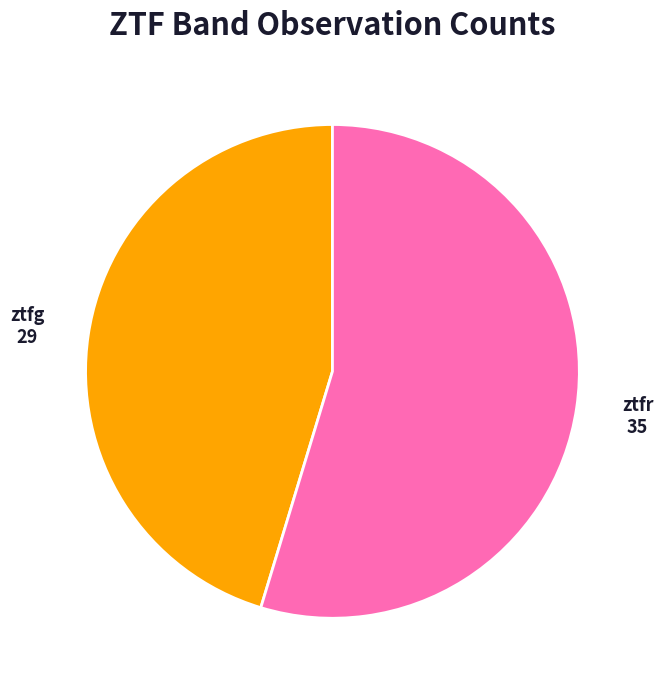

Which category has the biggest portion of the pie?

ztfr